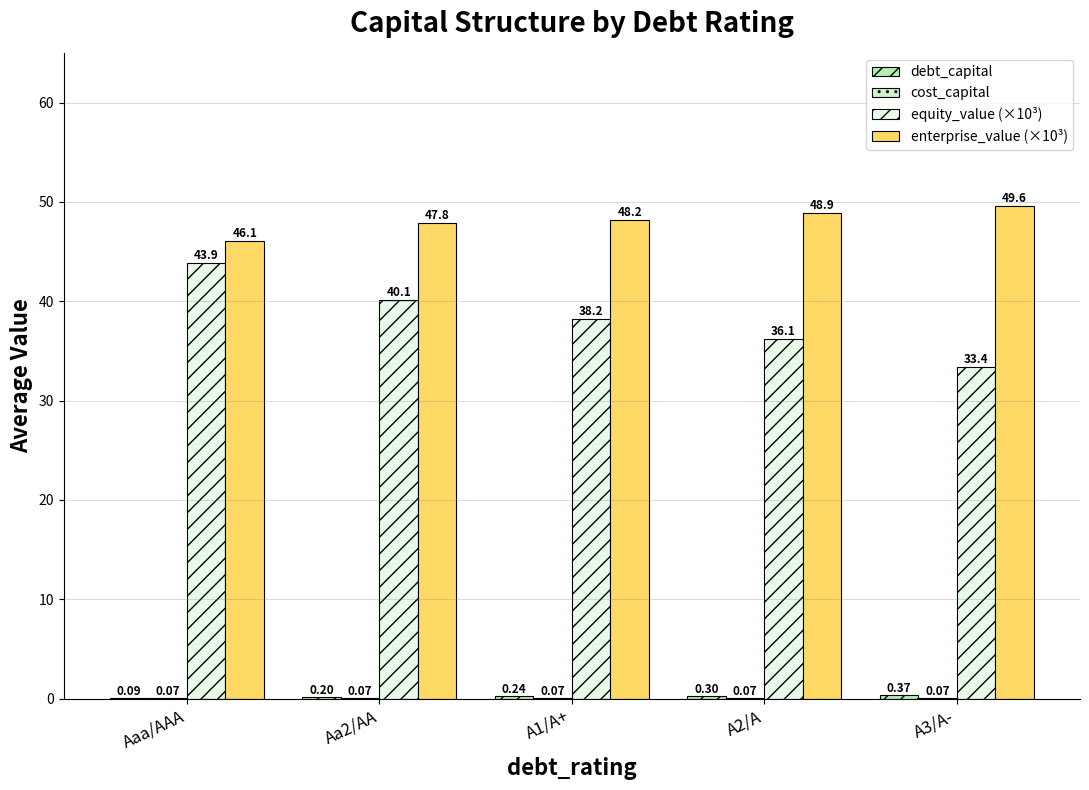

How many series are shown in this chart?

4